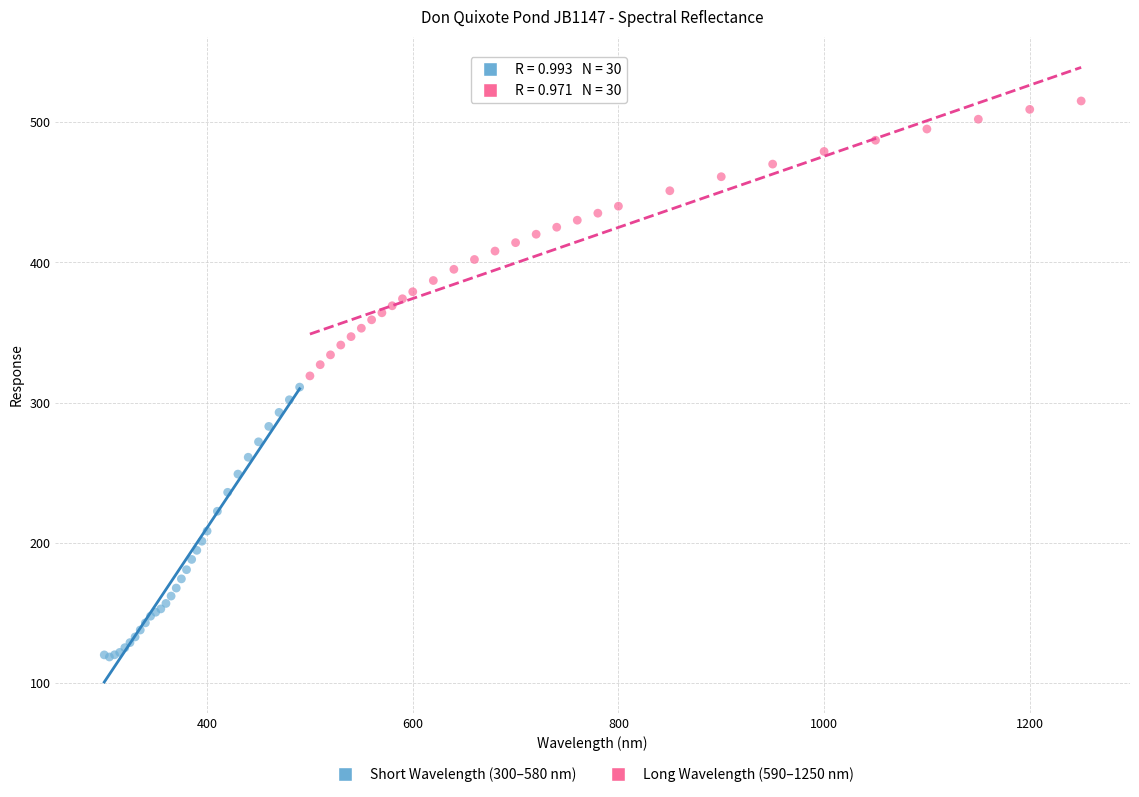

Which series reaches the minimum Y coordinate?

Short Wavelength (300–580 nm)